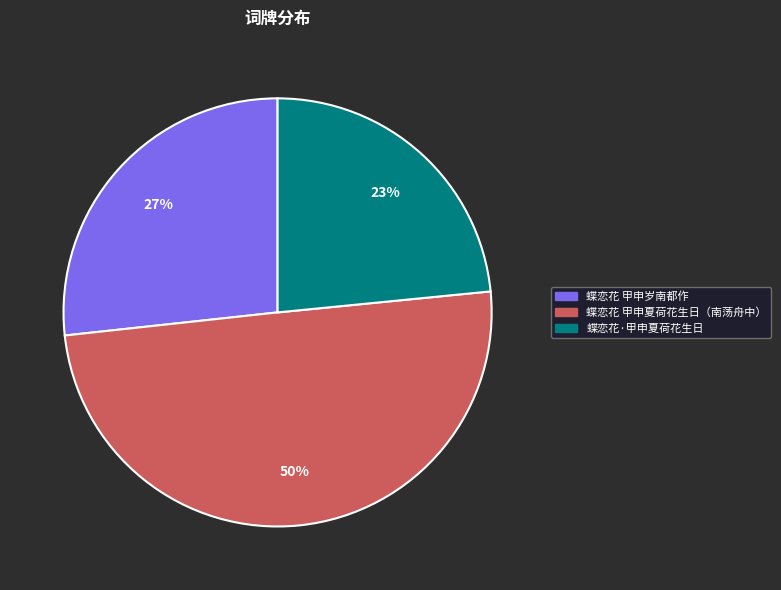

The 蝶恋花 甲申夏荷花生日（南荡舟中） slice represents 37% of the pie. True or false?

False